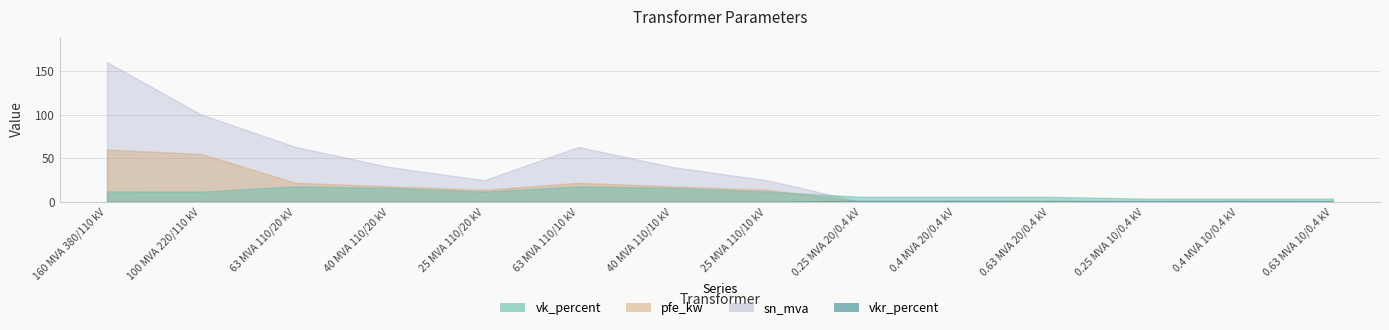

The vk_percent series shows 4.0 at 0.63 MVA 10/0.4 kV. True or false?

True